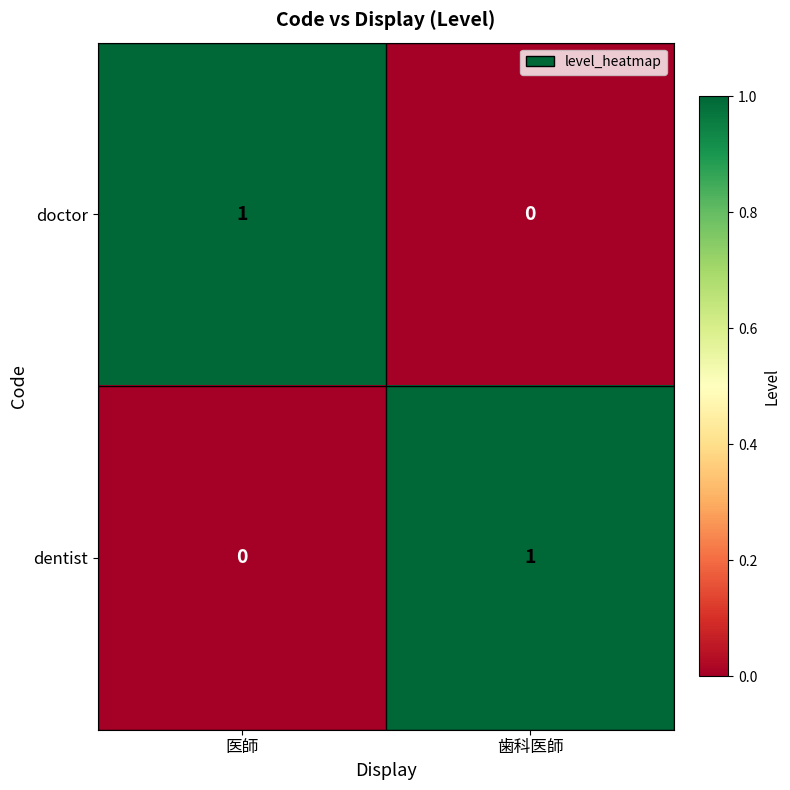

The value of doctor at 医師 is 1. True or false?

True